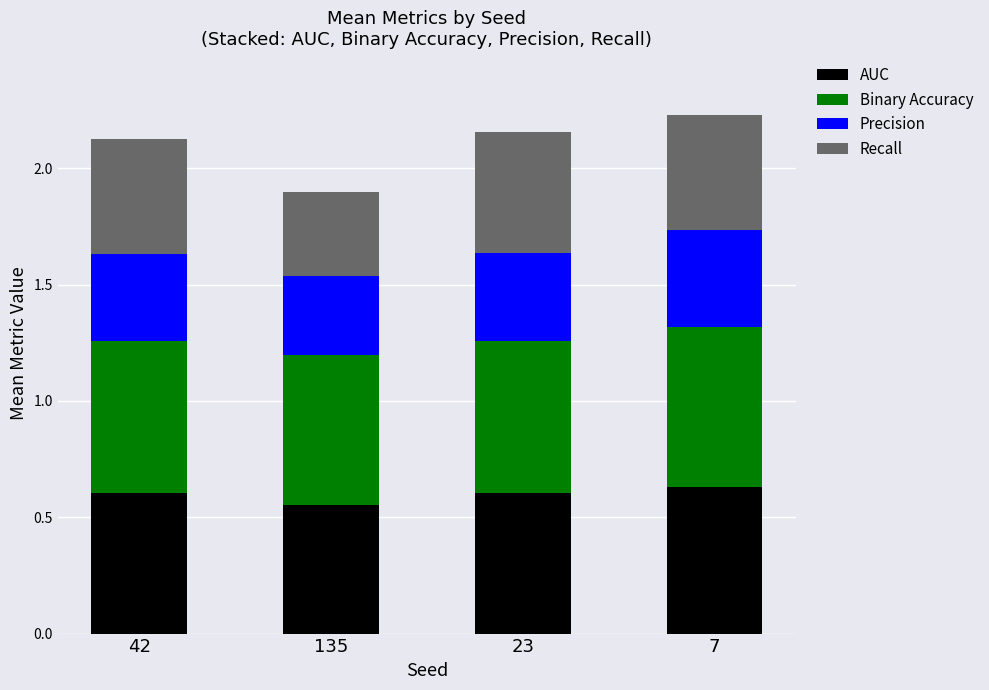

Which category has the lowest value in the AUC series?

135